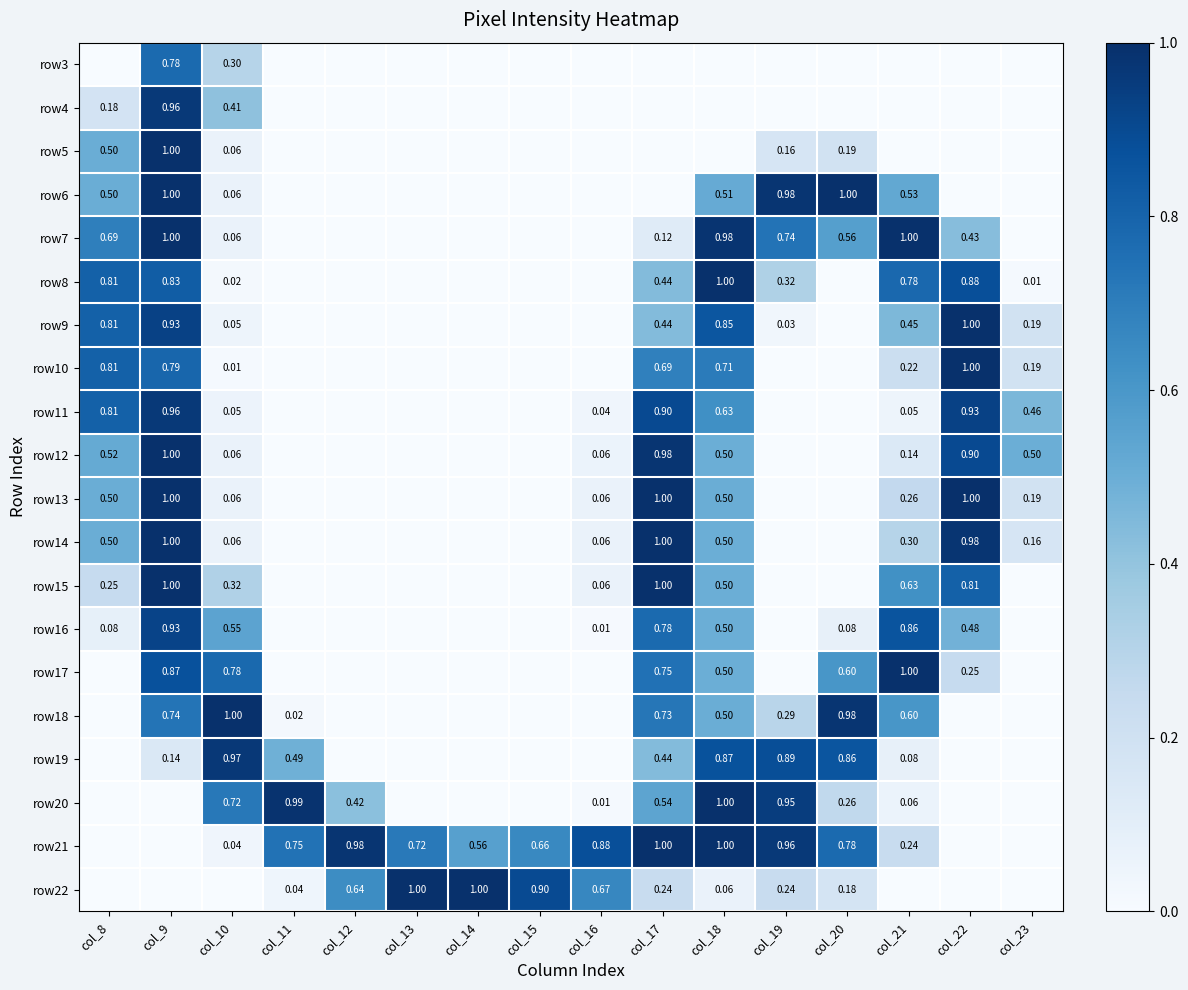

What is the spread (max minus min) of values at col_20?

1.0